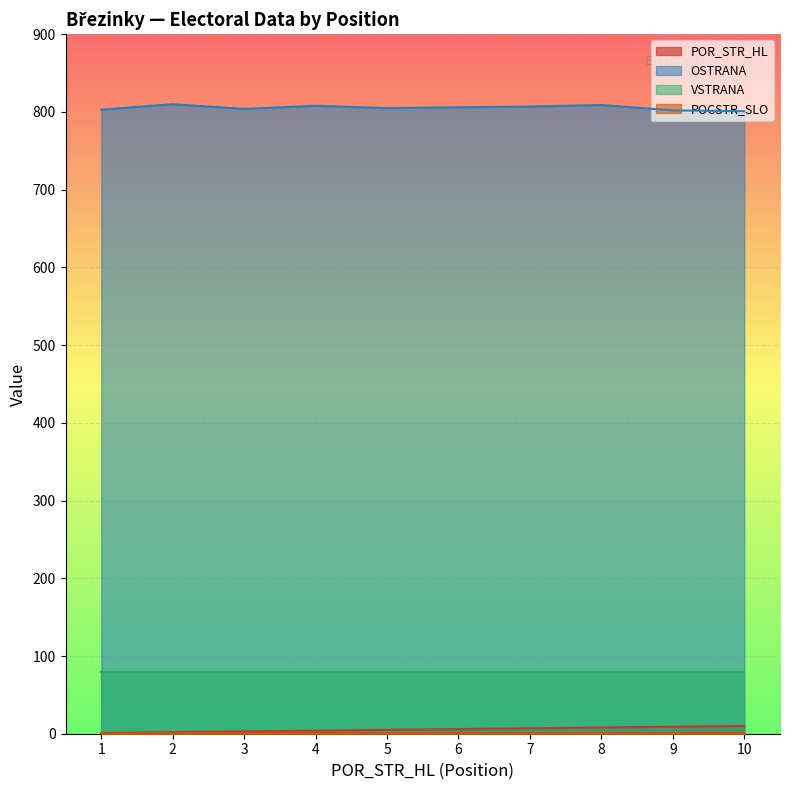

In OSTRANA, how many points are higher than both neighbors (excluding endpoints)?

3